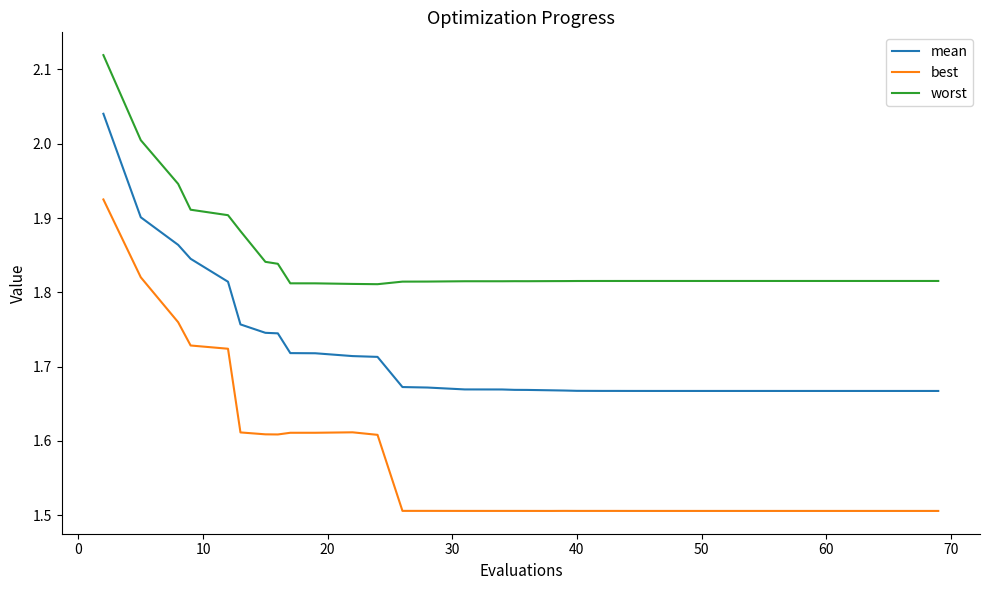

How many lines are shown in the chart?

3